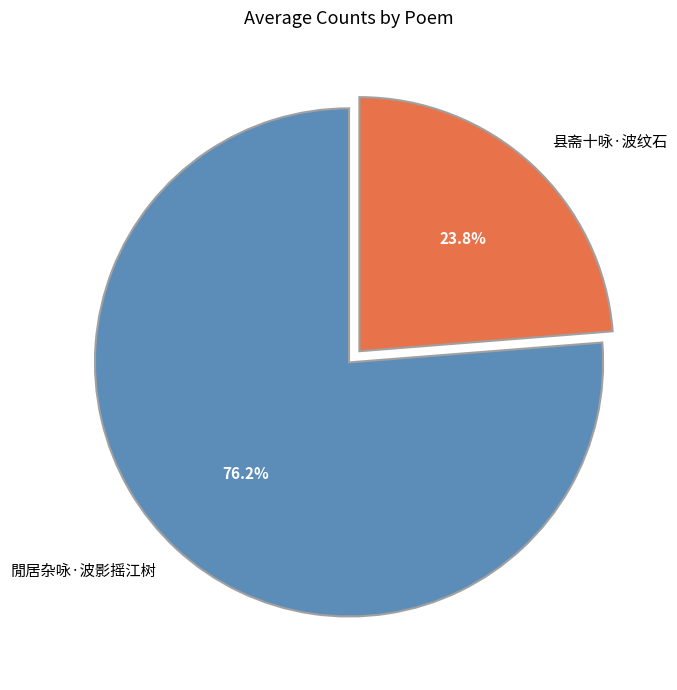

What percentage is the 县斋十咏·波纹石 slice, to the nearest percent?

24%